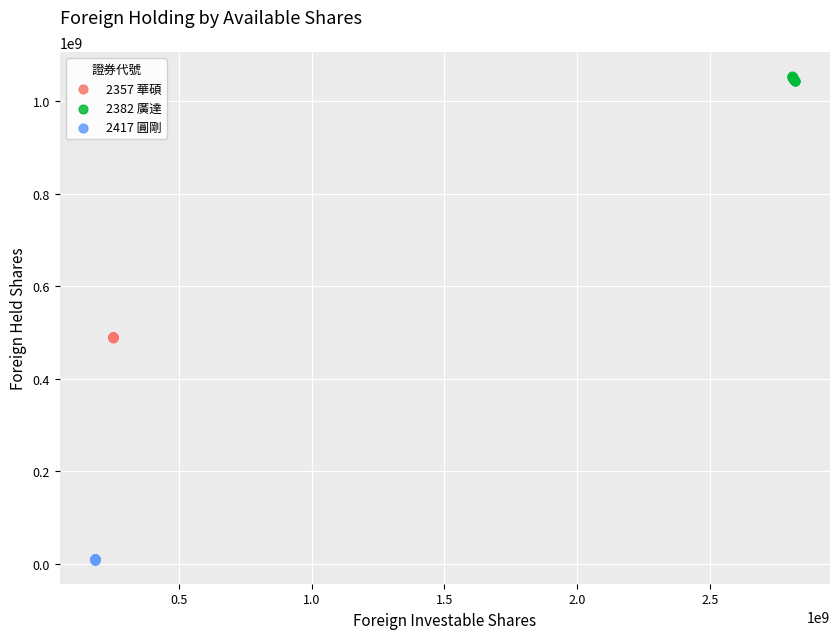

Which series reaches the maximum Y coordinate?

2382 廣達